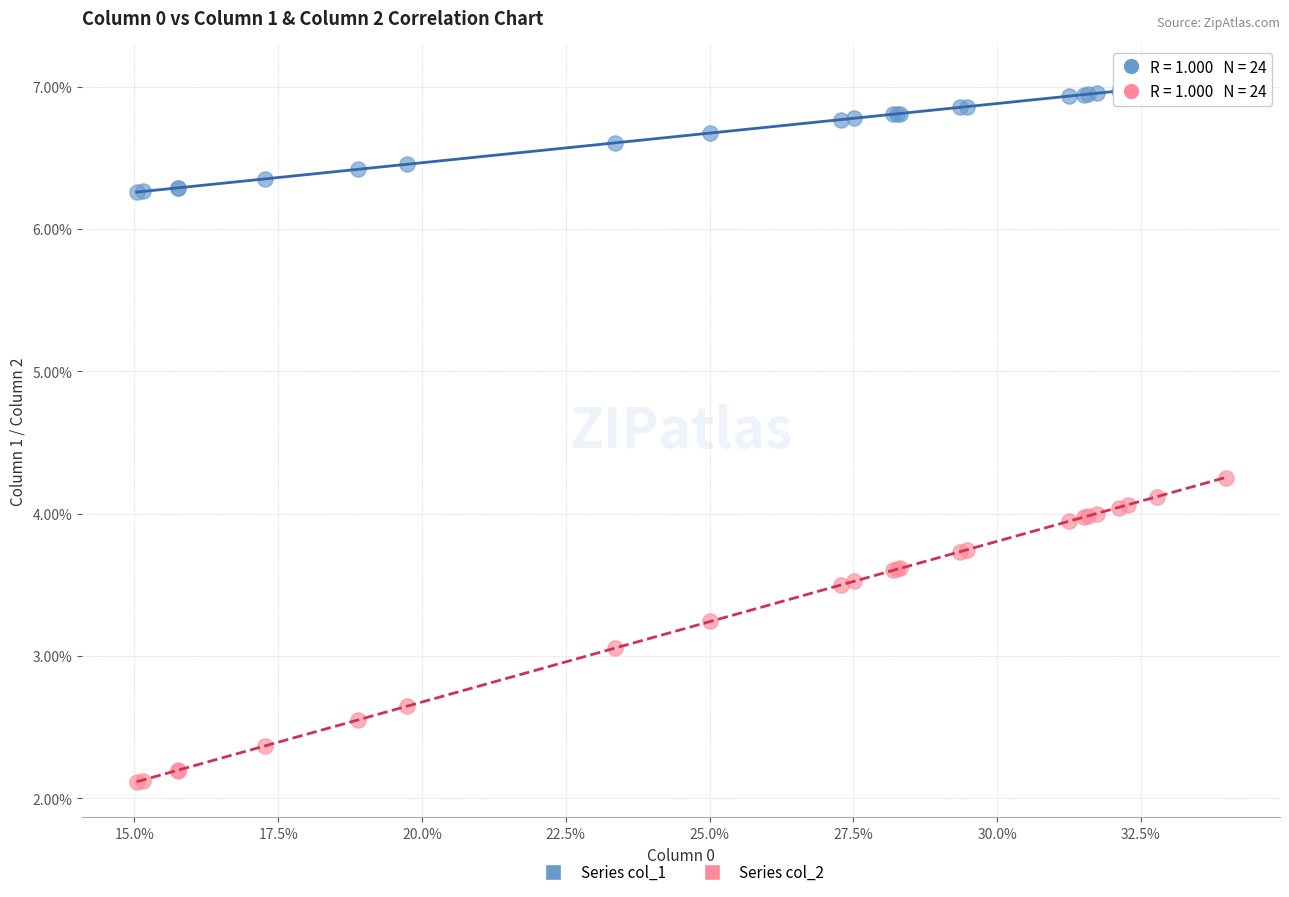

What are all the series names shown in the legend?

Series col_1, Series col_2